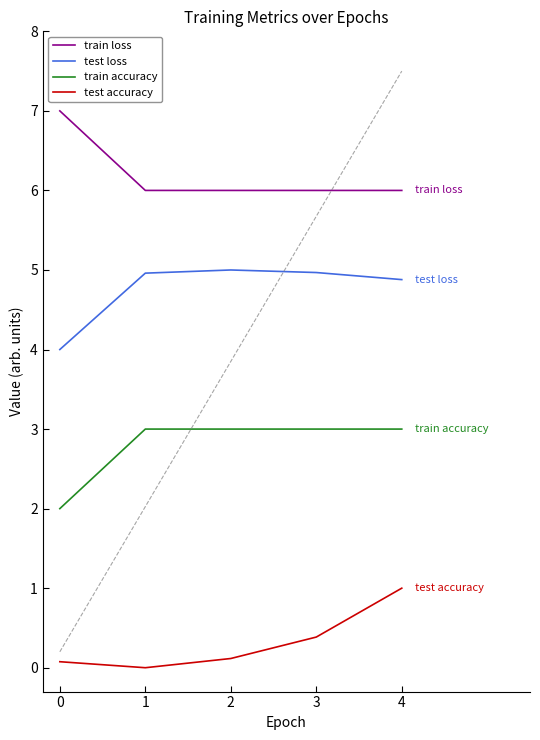

What is the difference between the maximum and minimum values in the test accuracy series?

1.0